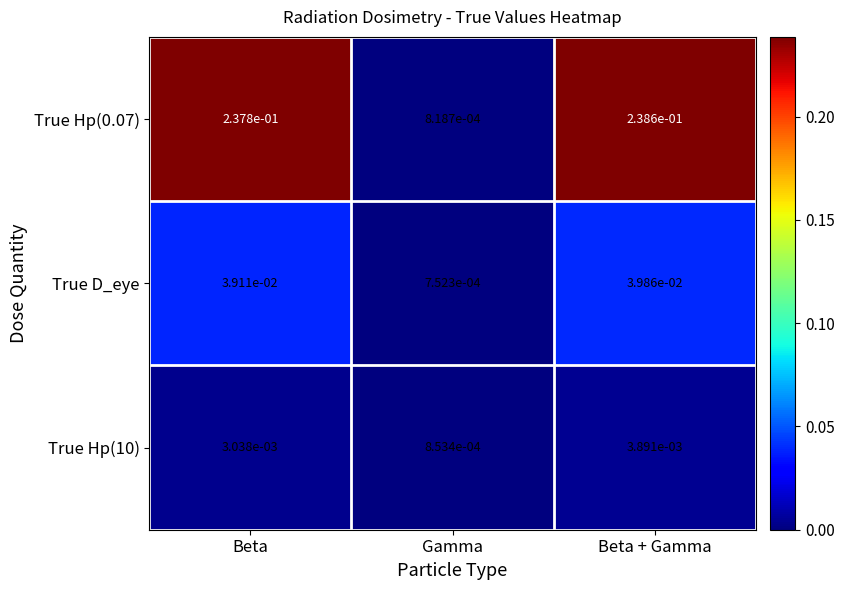

Between Beta and Gamma, which series saw the biggest shift?

True Hp(0.07)